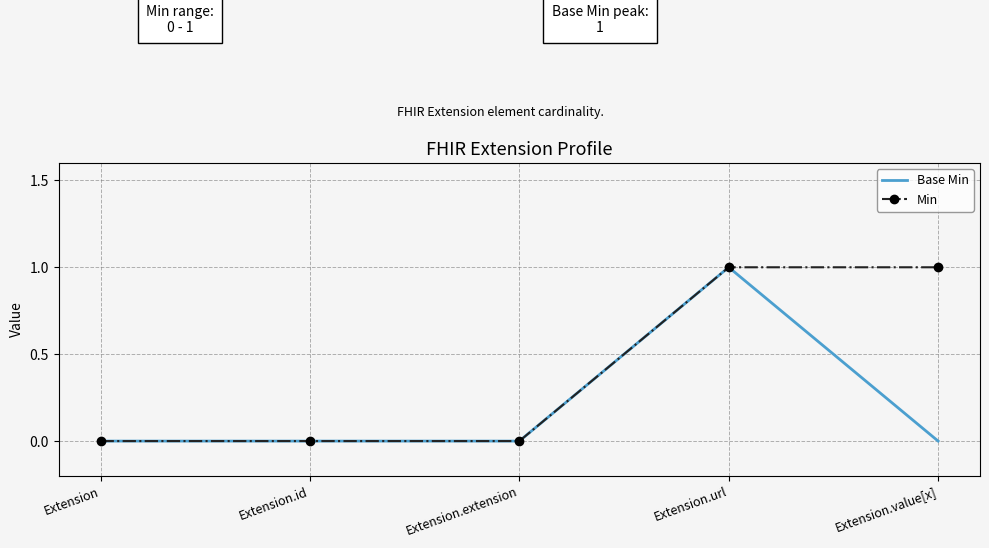

Reading left to right, extract all data points from this chart.

Base Min: 0	0	0	1	0
Min: 0	0	0	1	1